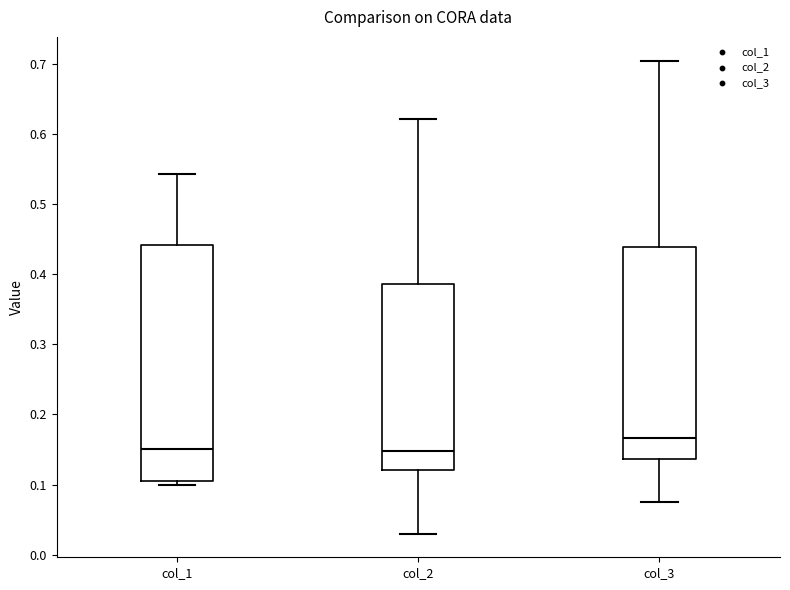

Comparing the boxes themselves (not the whiskers), which one is the tallest?

col_1